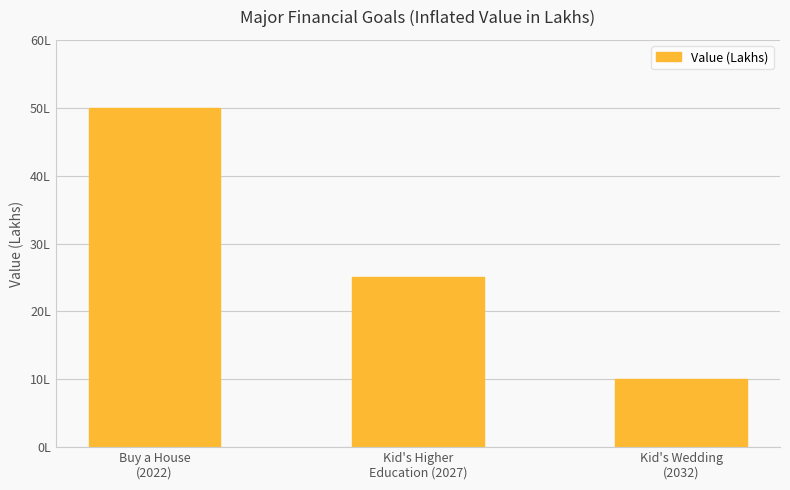

Does the chart contain any negative values?

No